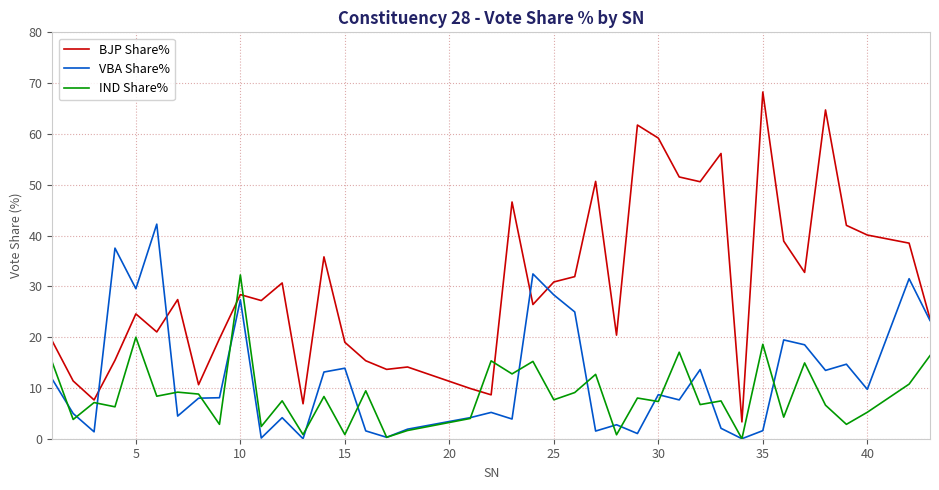

Which series has the largest total across all categories?

BJP Share%